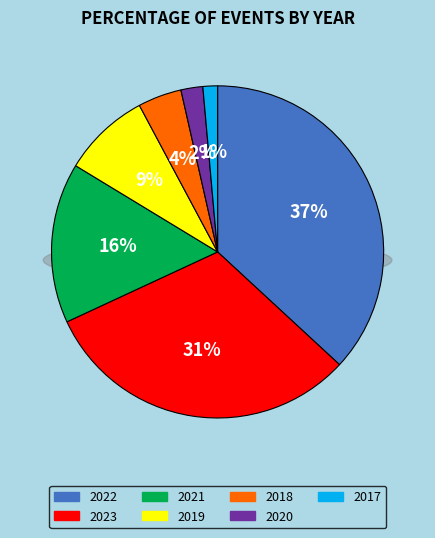

Count the number of slices in the pie.

7